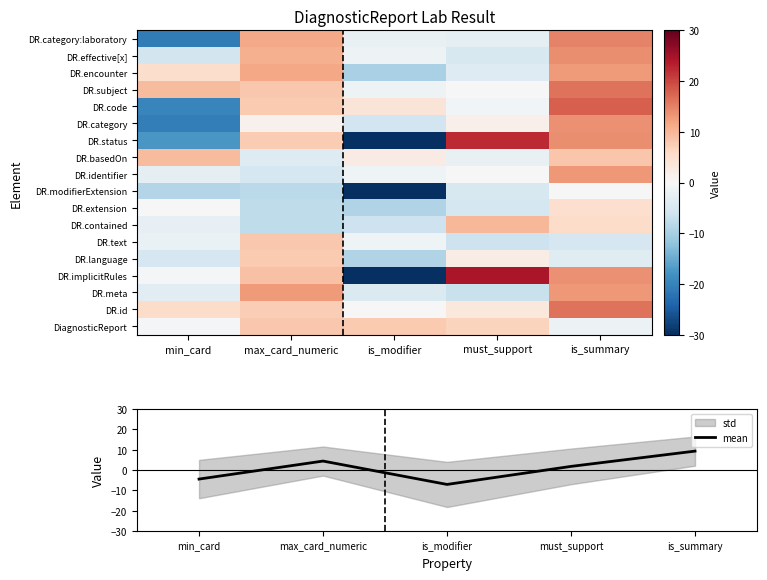

What is the highest value of the mean series?

9.3